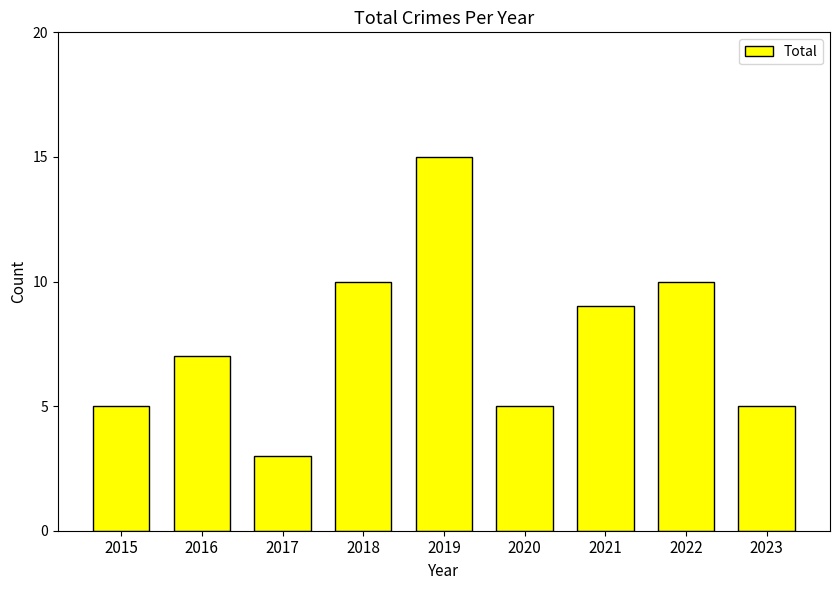

Reading left to right, list all the values displayed in this chart.

5	7	3	10	15	5	9	10	5